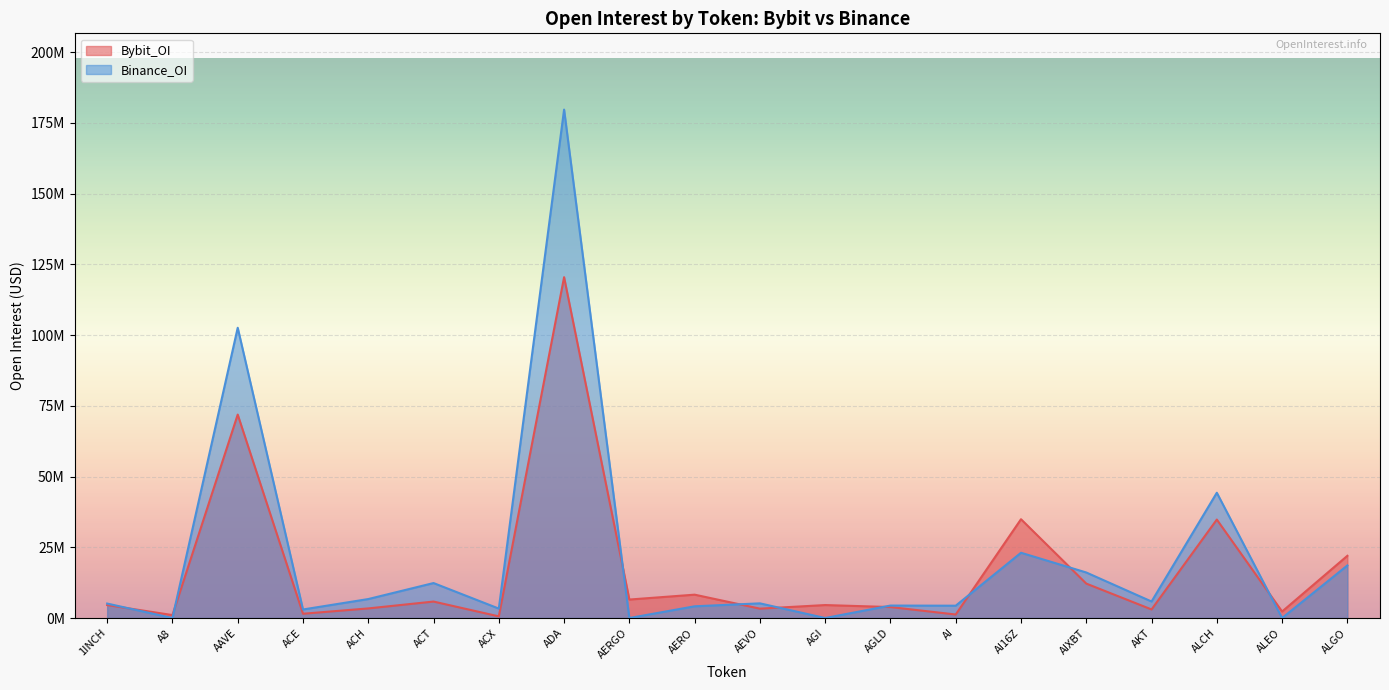

Where do Bybit_OI and Binance_OI first cross each other?

1INCH and A8